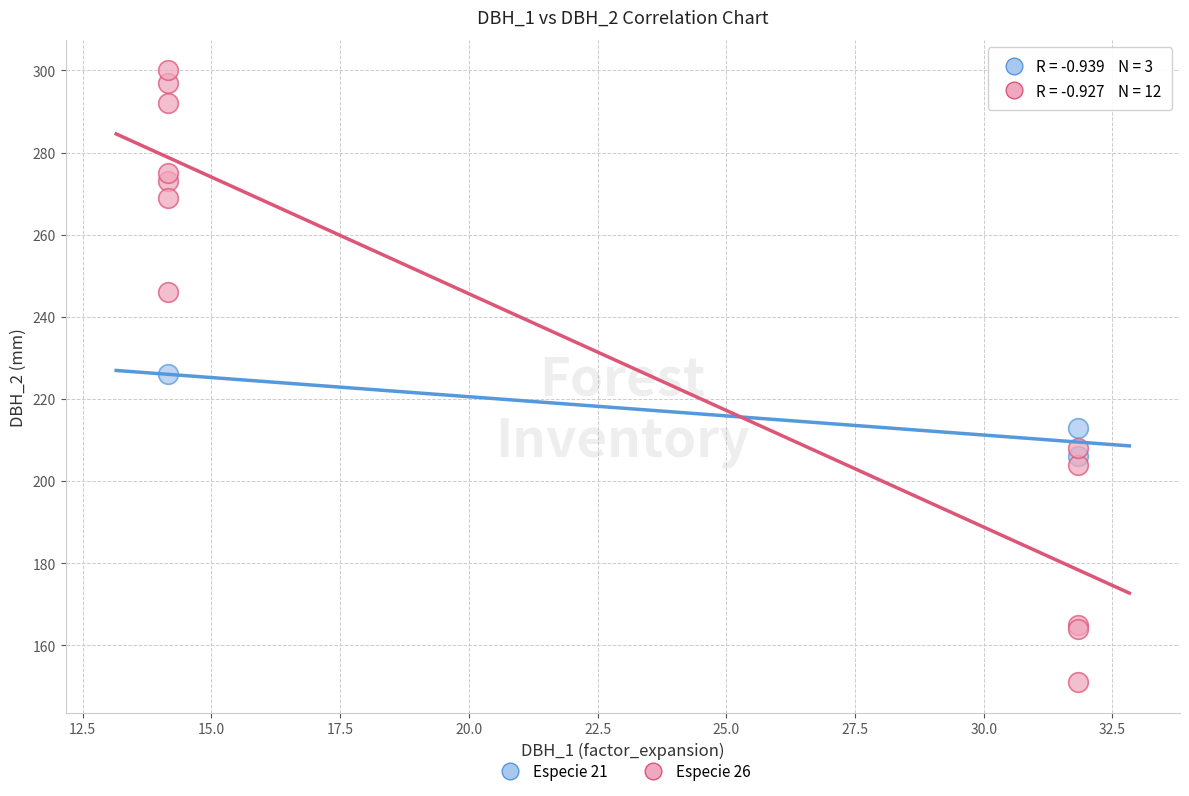

Which series reaches the maximum Y coordinate?

Especie 26